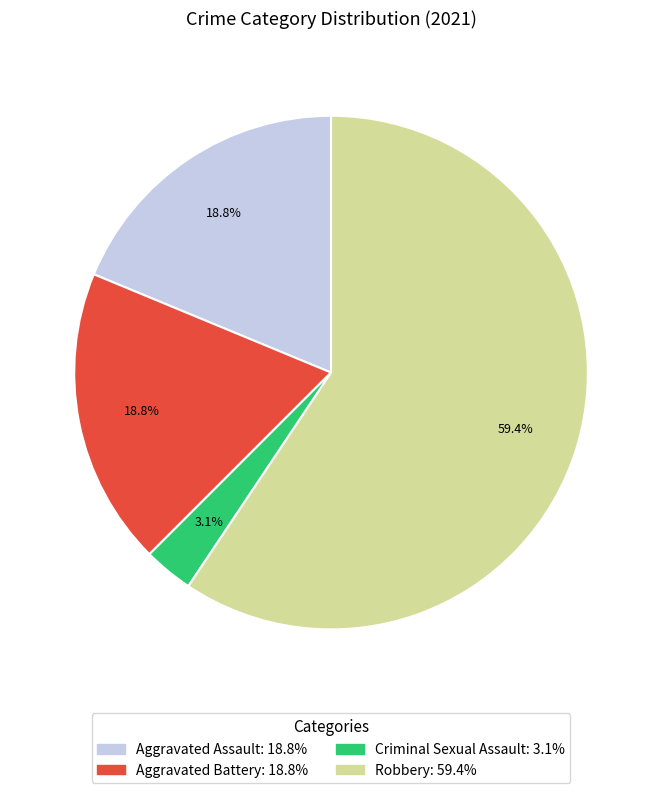

Which category has the biggest portion of the pie?

Robbery: 59.4%